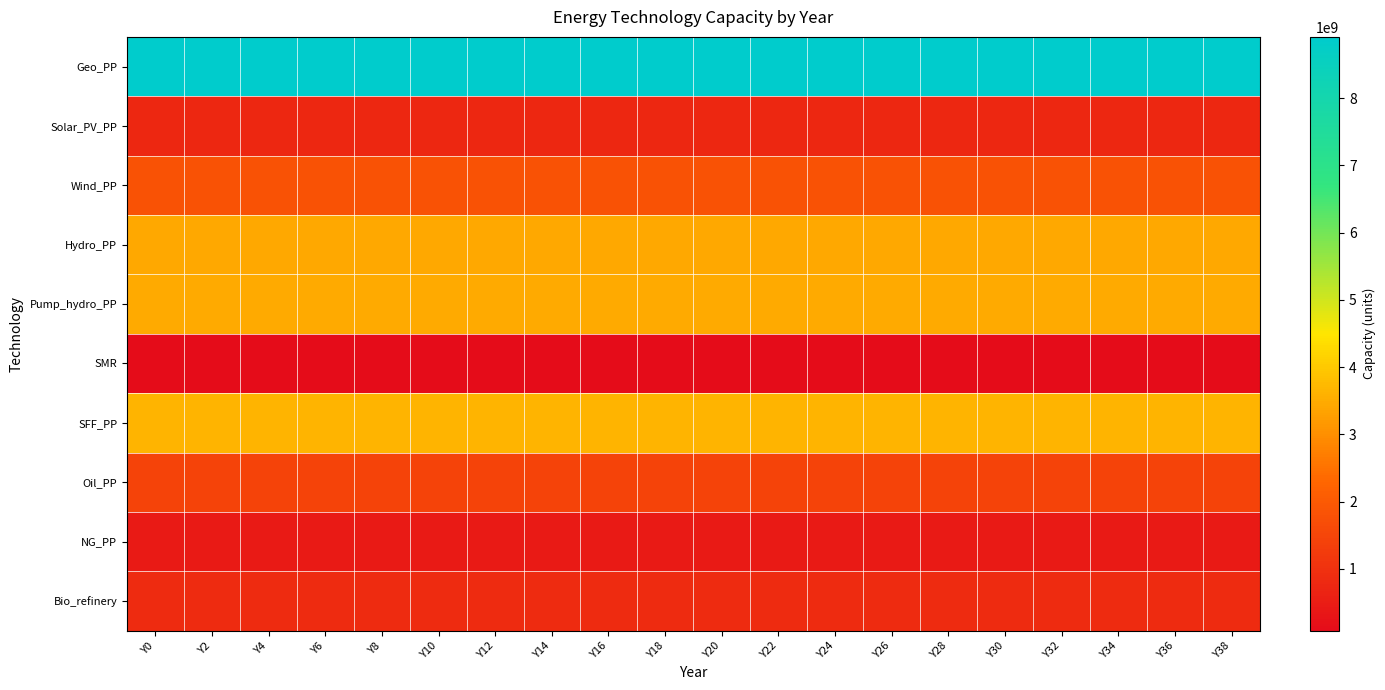

Reading left to right, extract all data points from this chart.

Geo_PP: Y0=8912293250.0	Y2=8912293250.0	Y4=8912293250.0	Y6=8912293250.0	Y8=8912293250.0	Y10=8912293250.0	Y12=8912293250.0	Y14=8912293250.0	Y16=8912293250.0	Y18=8912293250.0	Y20=8912293250.0	Y22=8912293250.0	Y24=8912293250.0	Y26=8912293250.0	Y28=8912293250.0	Y30=8912293250.0	Y32=8912293250.0	Y34=8912293250.0	Y36=8912293250.0	Y38=8912293250.0
Solar_PV_PP: Y0=765182500.0	Y2=765182500.0	Y4=765182500.0	Y6=765182500.0	Y8=765182500.0	Y10=765182500.0	Y12=765182500.0	Y14=765182500.0	Y16=765182500.0	Y18=765182500.0	Y20=765182500.0	Y22=765182500.0	Y24=765182500.0	Y26=765182500.0	Y28=765182500.0	Y30=765182500.0	Y32=765182500.0	Y34=765182500.0	Y36=765182500.0	Y38=765182500.0
Wind_PP: Y0=1824160000.0	Y2=1824160000.0	Y4=1824160000.0	Y6=1824160000.0	Y8=1824160000.0	Y10=1824160000.0	Y12=1824160000.0	Y14=1824160000.0	Y16=1824160000.0	Y18=1824160000.0	Y20=1824160000.0	Y22=1824160000.0	Y24=1824160000.0	Y26=1824160000.0	Y28=1824160000.0	Y30=1824160000.0	Y32=1824160000.0	Y34=1824160000.0	Y36=1824160000.0	Y38=1824160000.0
Hydro_PP: Y0=3427316000.0	Y2=3427316000.0	Y4=3427316000.0	Y6=3427316000.0	Y8=3427316000.0	Y10=3427316000.0	Y12=3427316000.0	Y14=3427316000.0	Y16=3427316000.0	Y18=3427316000.0	Y20=3427316000.0	Y22=3427316000.0	Y24=3427316000.0	Y26=3427316000.0	Y28=3427316000.0	Y30=3427316000.0	Y32=3427316000.0	Y34=3427316000.0	Y36=3427316000.0	Y38=3427316000.0
Pump_hydro_PP: Y0=3490460000.0	Y2=3490460000.0	Y4=3490460000.0	Y6=3490460000.0	Y8=3490460000.0	Y10=3490460000.0	Y12=3490460000.0	Y14=3490460000.0	Y16=3490460000.0	Y18=3490460000.0	Y20=3490460000.0	Y22=3490460000.0	Y24=3490460000.0	Y26=3490460000.0	Y28=3490460000.0	Y30=3490460000.0	Y32=3490460000.0	Y34=3490460000.0	Y36=3490460000.0	Y38=3490460000.0
SMR: Y0=80086021.3	Y2=80086021.3	Y4=80086021.3	Y6=80086021.3	Y8=80086021.3	Y10=80086021.3	Y12=80086021.3	Y14=80086021.3	Y16=80086021.3	Y18=80086021.3	Y20=80086021.3	Y22=80086021.3	Y24=80086021.3	Y26=80086021.3	Y28=80086021.3	Y30=80086021.3	Y32=80086021.3	Y34=80086021.3	Y36=80086021.3	Y38=80086021.3
SFF_PP: Y0=3638322200.0	Y2=3638322200.0	Y4=3638322200.0	Y6=3638322200.0	Y8=3638322200.0	Y10=3638322200.0	Y12=3638322200.0	Y14=3638322200.0	Y16=3638322200.0	Y18=3638322200.0	Y20=3638322200.0	Y22=3638322200.0	Y24=3638322200.0	Y26=3638322200.0	Y28=3638322200.0	Y30=3638322200.0	Y32=3638322200.0	Y34=3638322200.0	Y36=3638322200.0	Y38=3638322200.0
Oil_PP: Y0=1458511422.8	Y2=1458511422.8	Y4=1458511422.8	Y6=1458511422.8	Y8=1458511422.8	Y10=1458511422.8	Y12=1458511422.8	Y14=1458511422.8	Y16=1458511422.8	Y18=1458511422.8	Y20=1458511422.8	Y22=1458511422.8	Y24=1458511422.8	Y26=1458511422.8	Y28=1458511422.8	Y30=1458511422.8	Y32=1458511422.8	Y34=1458511422.8	Y36=1458511422.8	Y38=1458511422.8
NG_PP: Y0=456040000.0	Y2=456040000.0	Y4=456040000.0	Y6=456040000.0	Y8=456040000.0	Y10=456040000.0	Y12=456040000.0	Y14=456040000.0	Y16=456040000.0	Y18=456040000.0	Y20=456040000.0	Y22=456040000.0	Y24=456040000.0	Y26=456040000.0	Y28=456040000.0	Y30=456040000.0	Y32=456040000.0	Y34=456040000.0	Y36=456040000.0	Y38=456040000.0
Bio_refinery: Y0=864653599.8	Y2=864653599.8	Y4=864653599.8	Y6=864653599.8	Y8=864653599.8	Y10=864653599.8	Y12=864653599.8	Y14=864653599.8	Y16=864653599.8	Y18=864653599.8	Y20=864653599.8	Y22=864653599.8	Y24=864653599.8	Y26=864653599.8	Y28=864653599.8	Y30=864653599.8	Y32=864653599.8	Y34=864653599.8	Y36=864653599.8	Y38=864653599.8